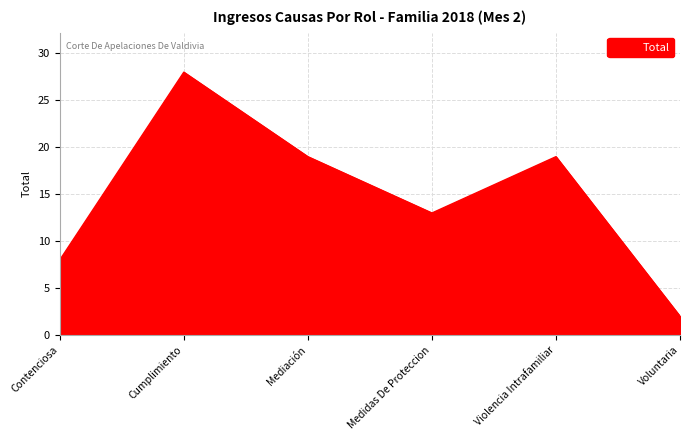

What is the change in value from Cumplimiento to Medidas De Proteccion?

-15